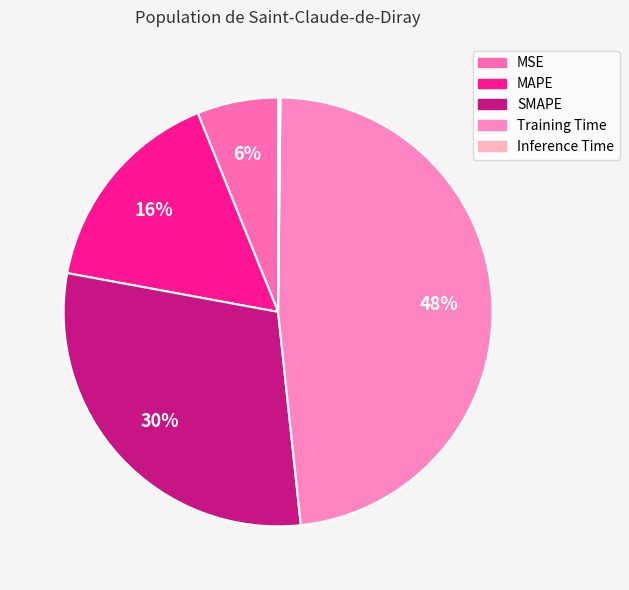

Does SMAPE account for over 50% of the chart?

No